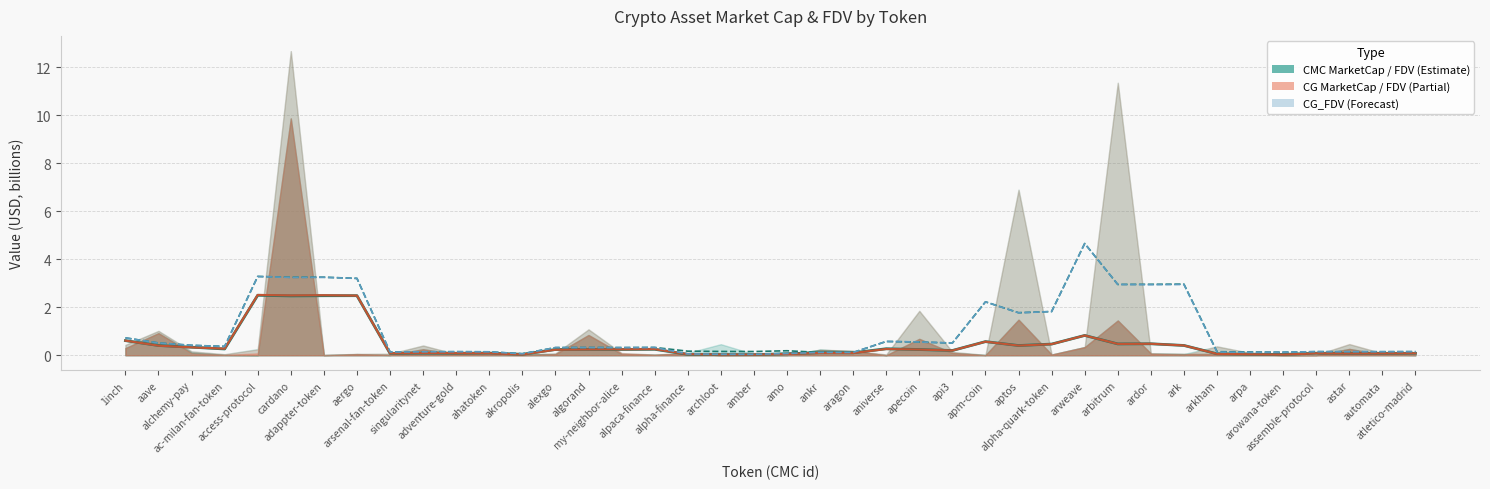

At which label does CMC_FDV (line) reach its peak?

arweave